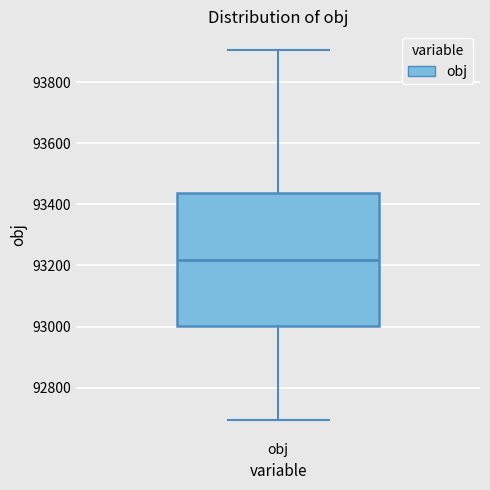

Transcribe this box plot: give where the median line is, the range the box spans, and where the two whiskers end, as read against the y-axis. The values are not printed on the chart, so give them approximately, as read against the axis.

median 93220, box 93000 to 93440, whiskers 92700 to 93900